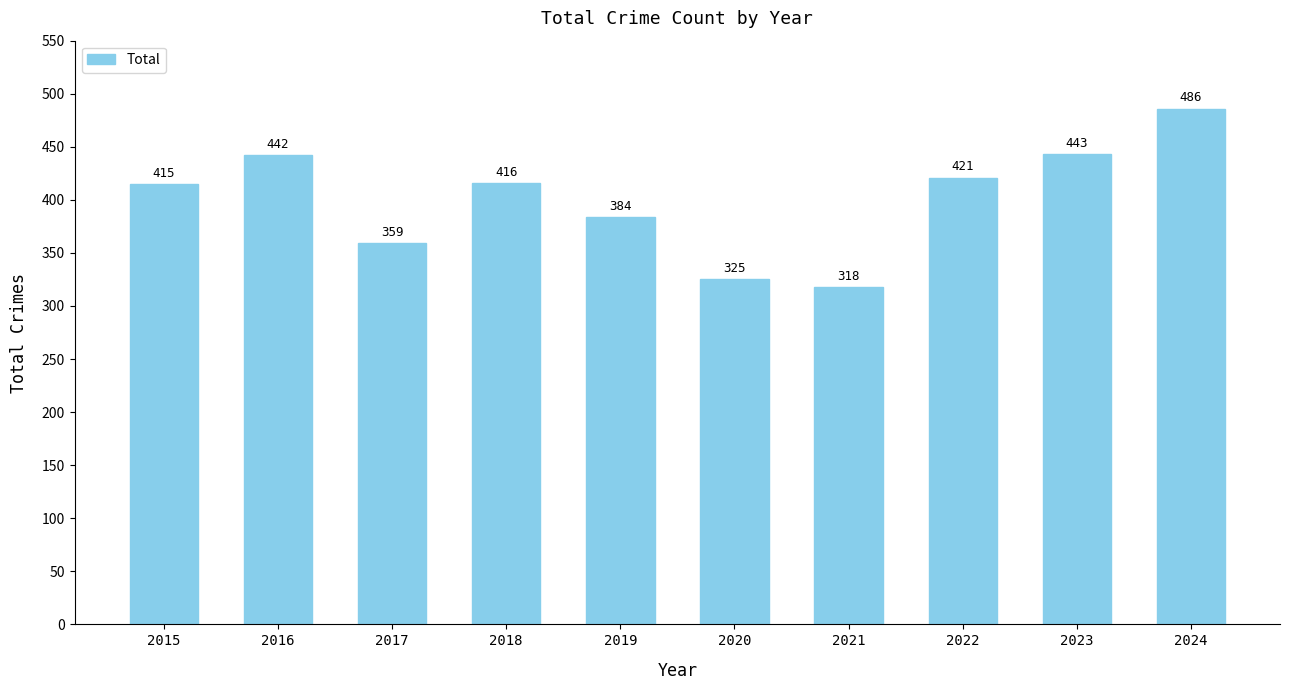

The chart shows a value of 593 at 2022. True or false?

False